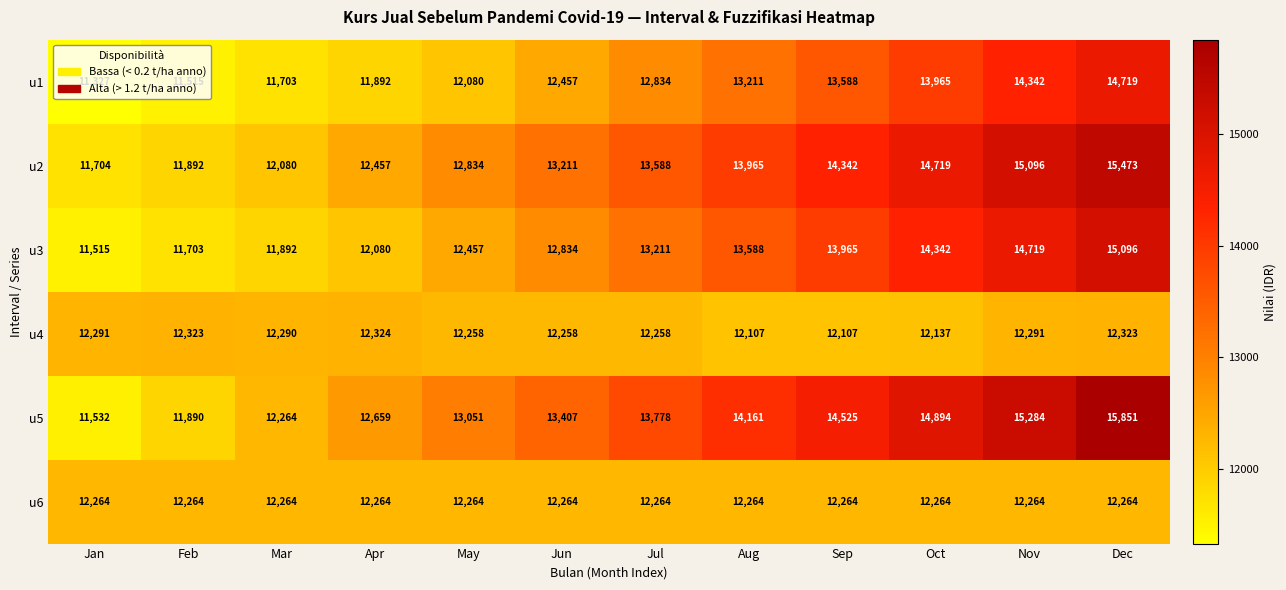

The value of u4 at Dec is 12323. True or false?

True